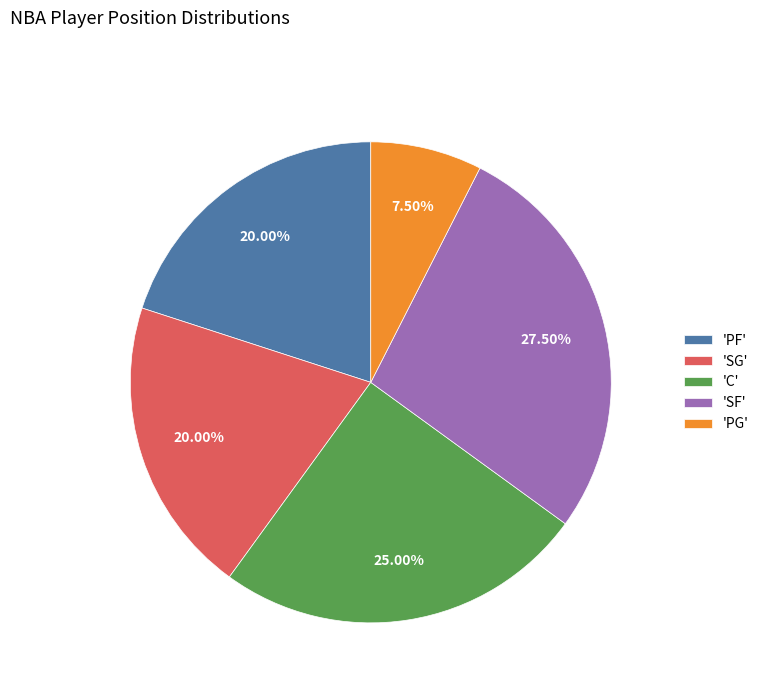

Does 'SF' represent more than half of the total?

No